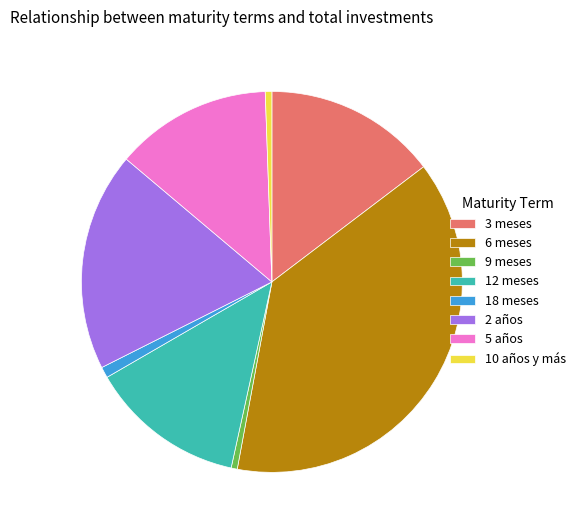

The 18 meses slice represents 8% of the pie. True or false?

False